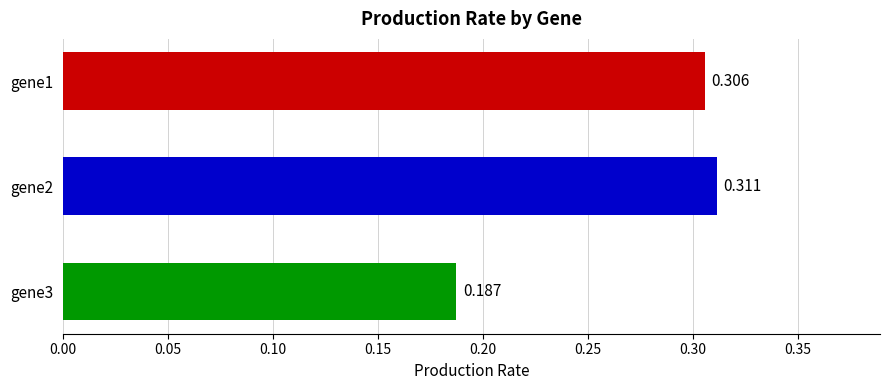

Which label corresponds to the largest value in the chart?

gene2